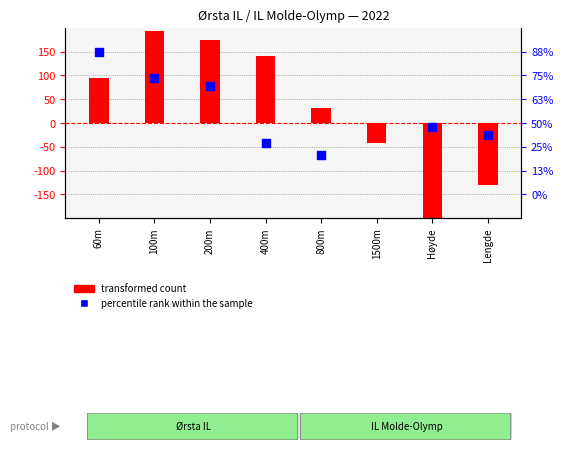

At which category is the sum across all series the highest?

100m